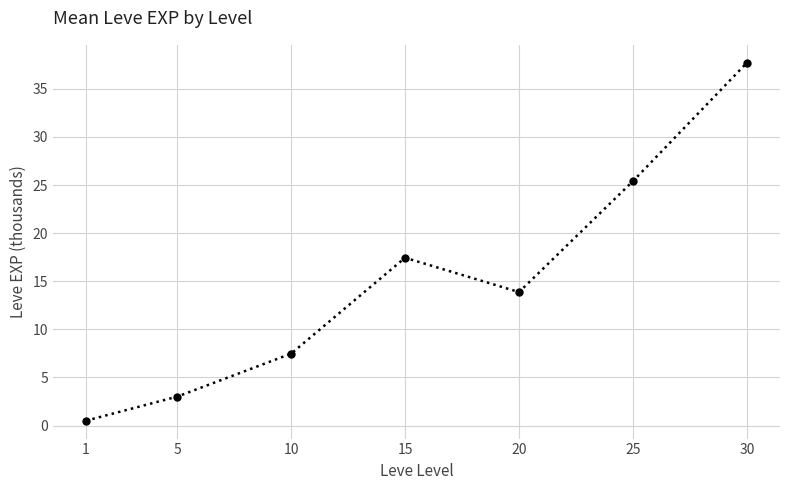

What is the difference between the maximum and minimum values?

37.2